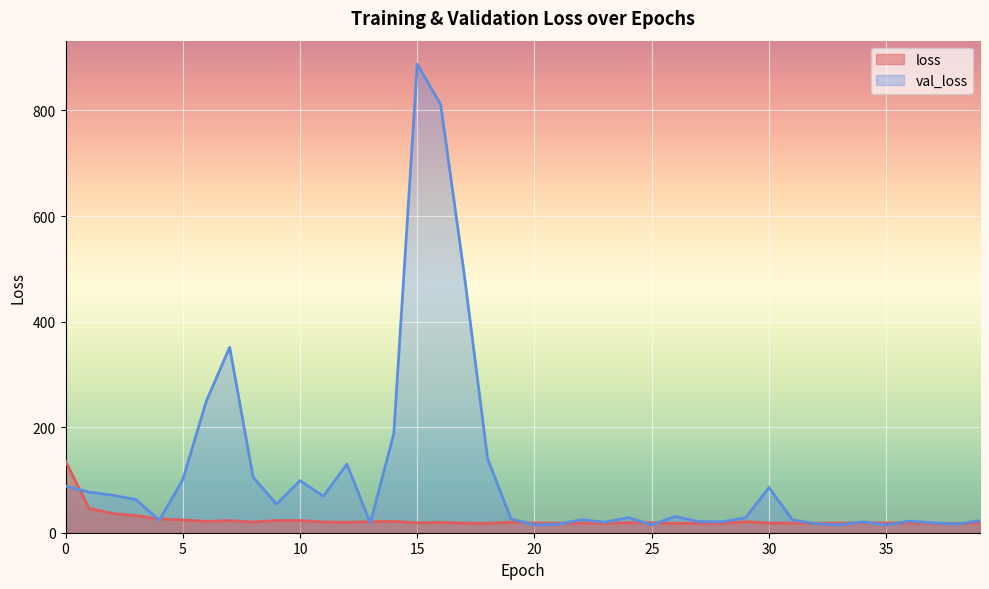

How many times do val_loss and loss cross each other?

15